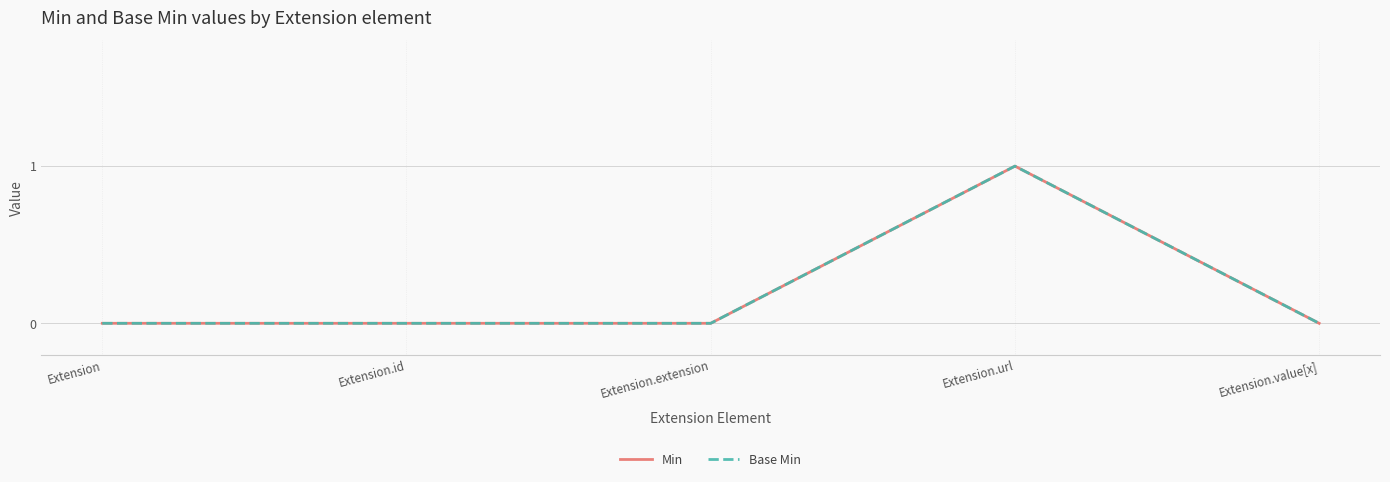

Is this an area chart (filled region under the line)?

No